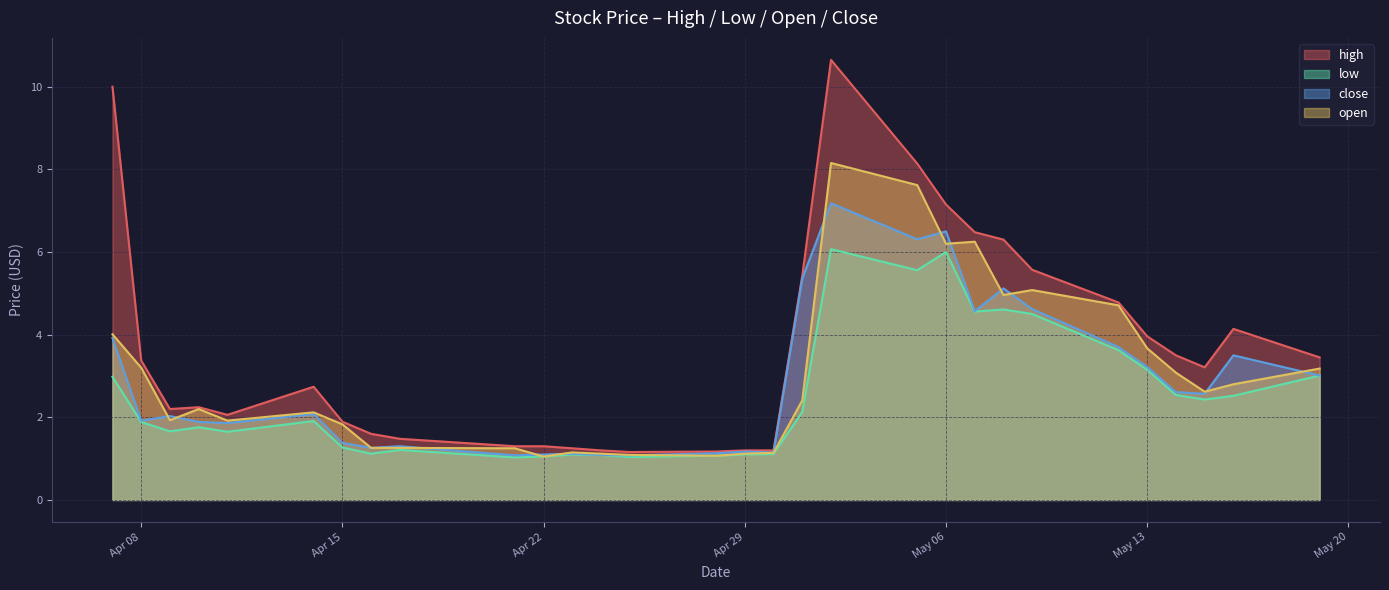

What is the minimum value for high?

1.2